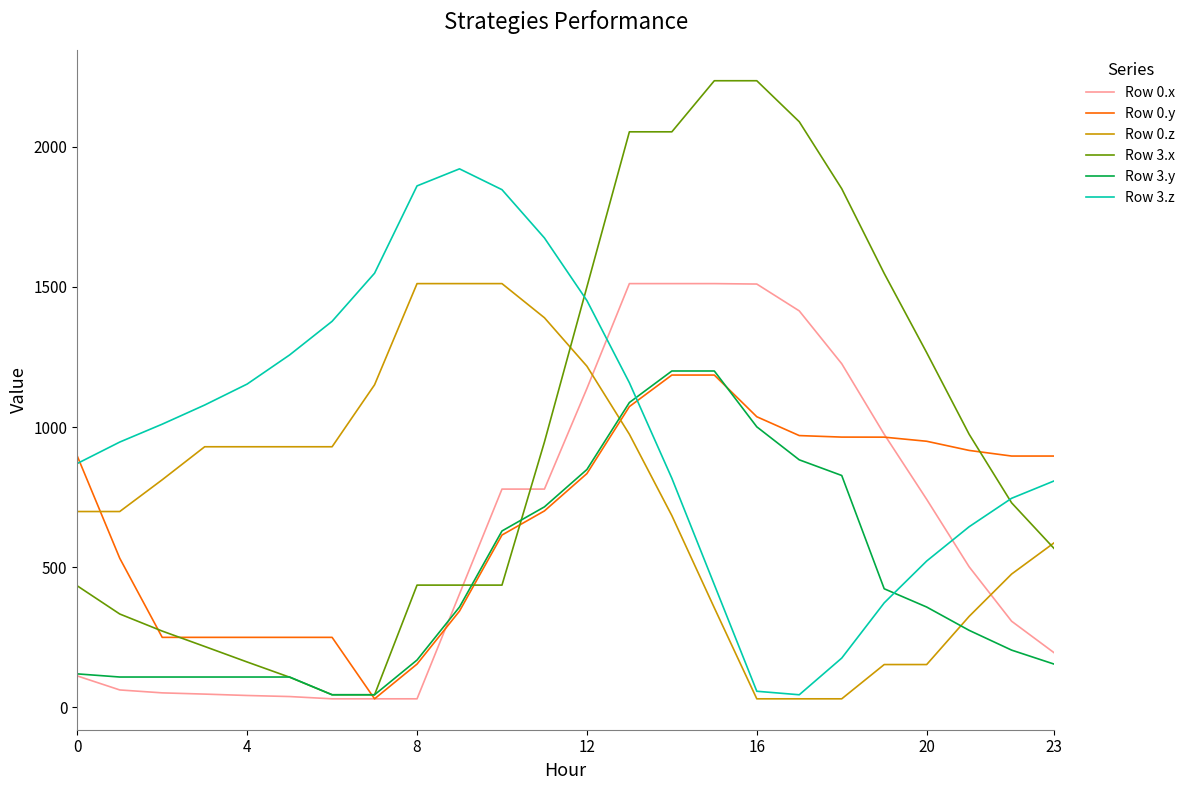

Does the chart have visible grid lines?

No